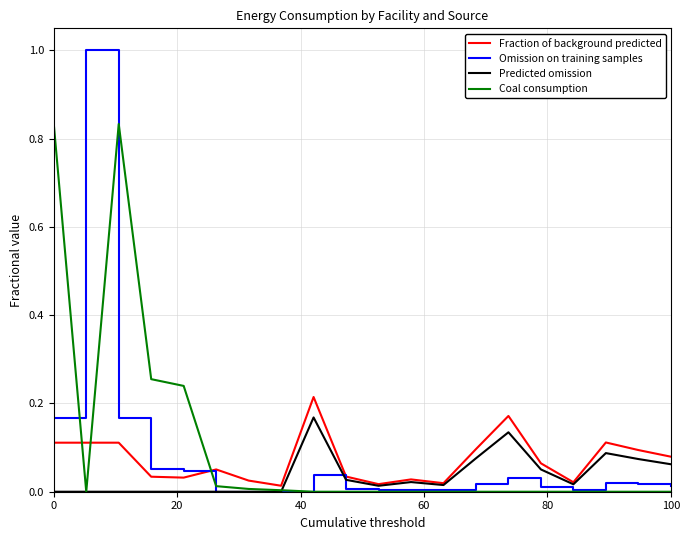

What is the sum of all Omission on training samples values?

1.6